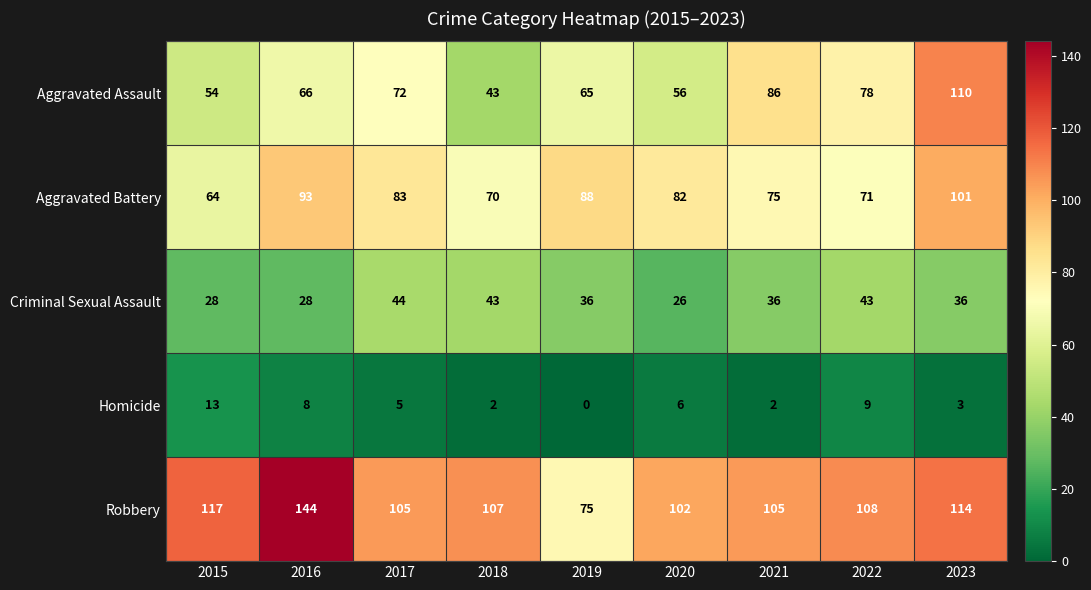

What is the spread (max minus min) of values at 2016?

136